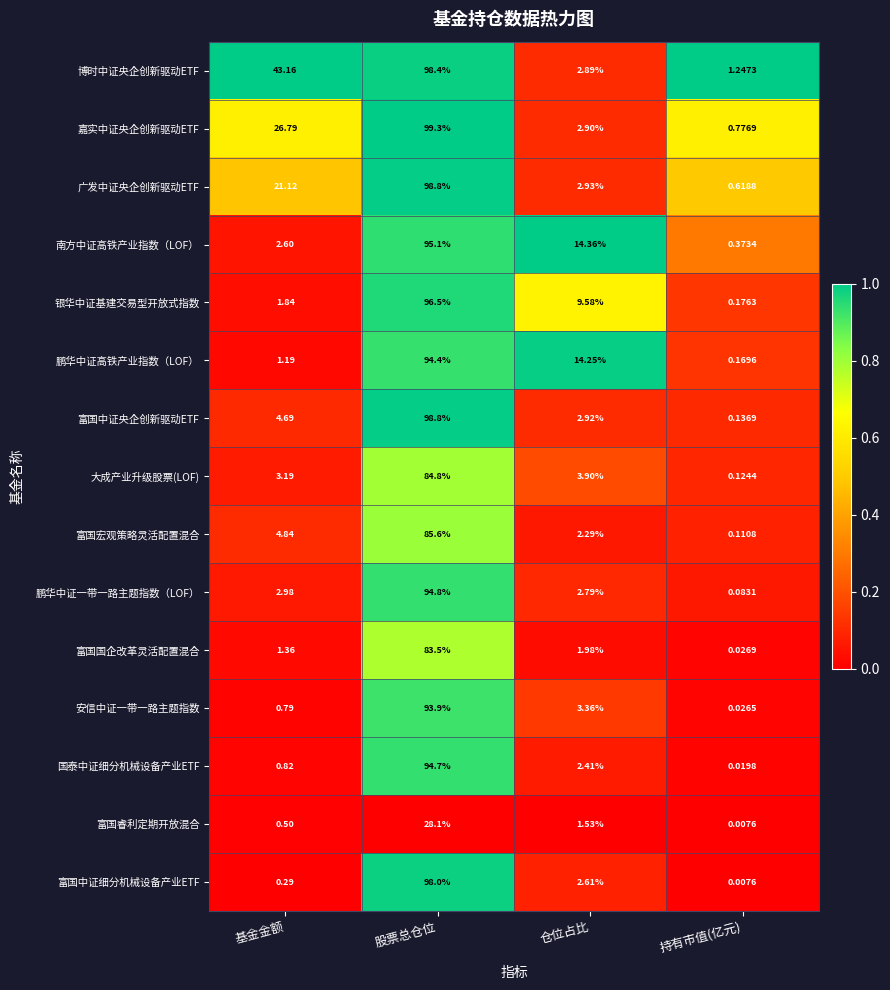

What is the greatest value displayed?

99.3